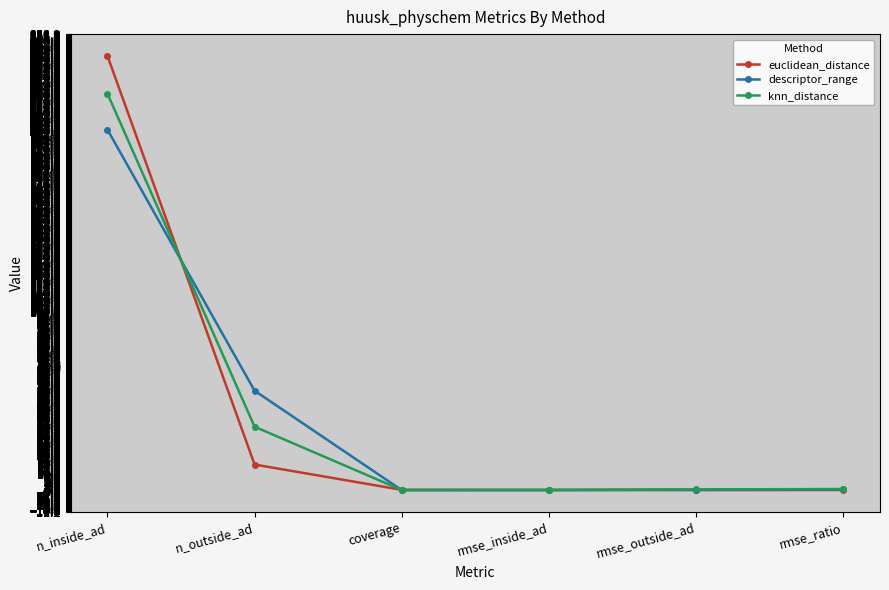

What is the difference between the highest and lowest values at n_inside_ad?

41.0